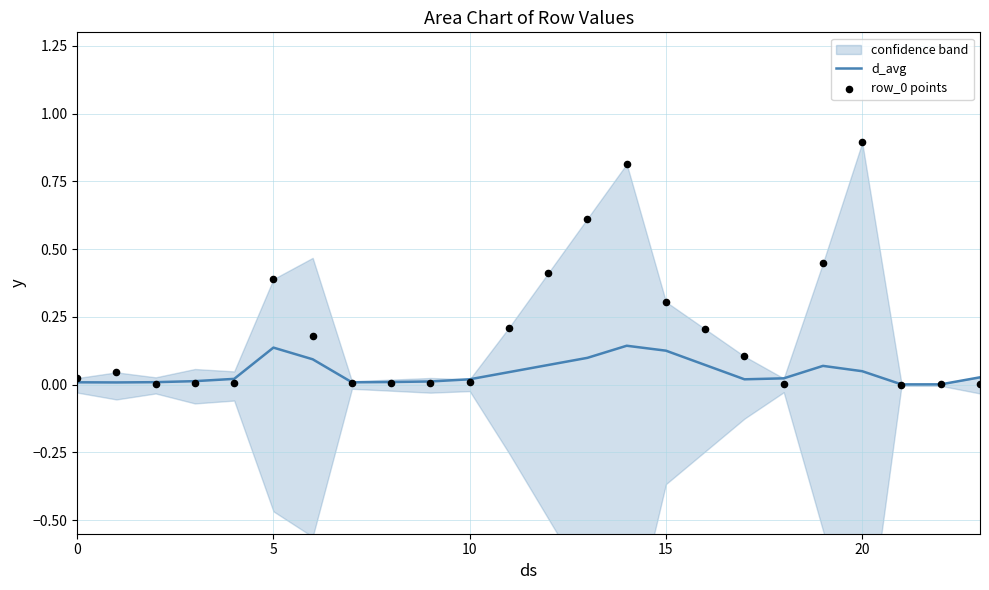

Which series contains the highest Y value?

row_0 points